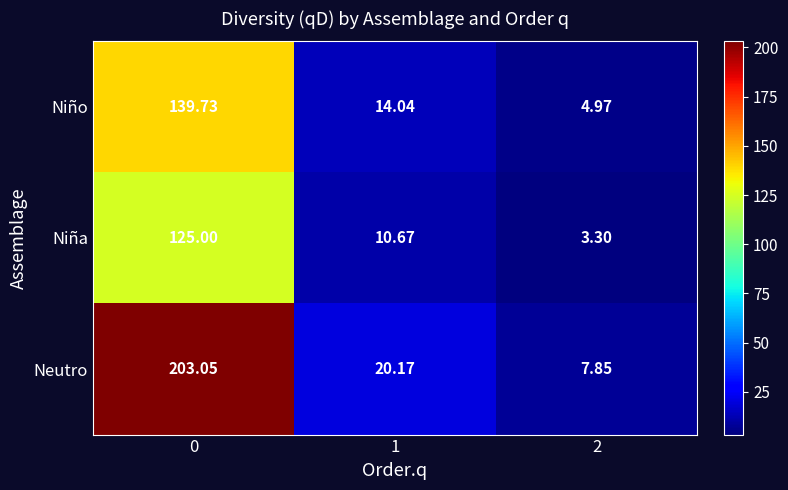

Rank the series by their maximum value, from lowest to highest.

Niña, Niño, Neutro